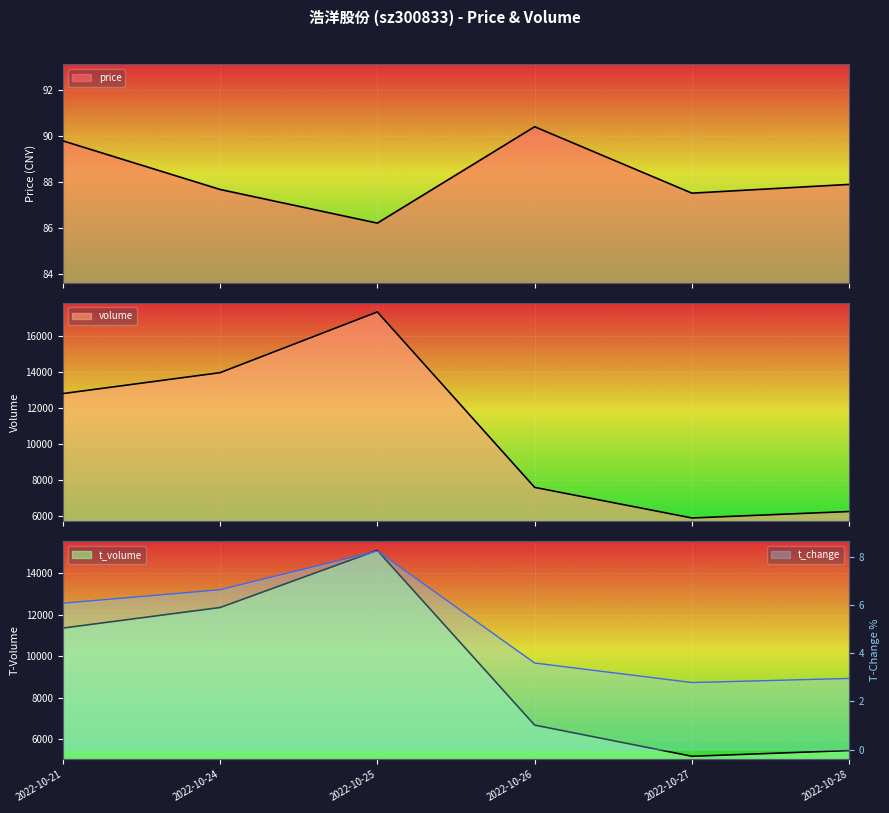

What is the total value across all series at 2022-10-21?

24258.9